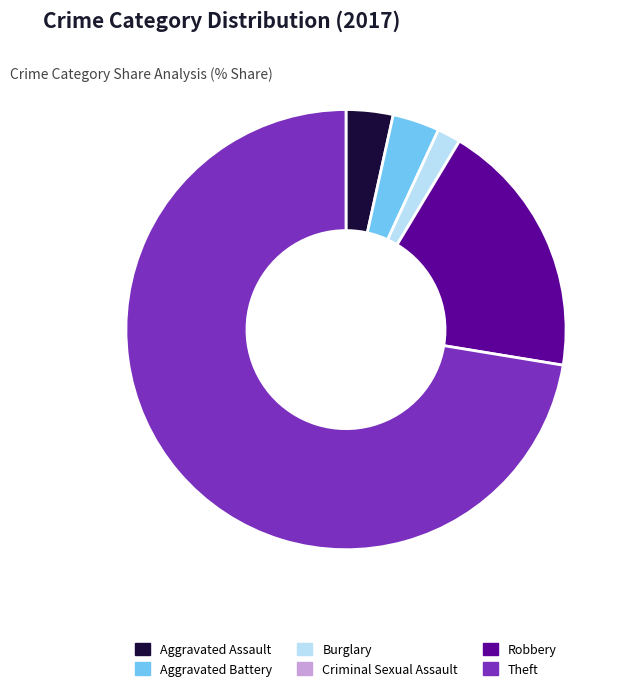

Which category has the biggest portion of the pie?

Theft